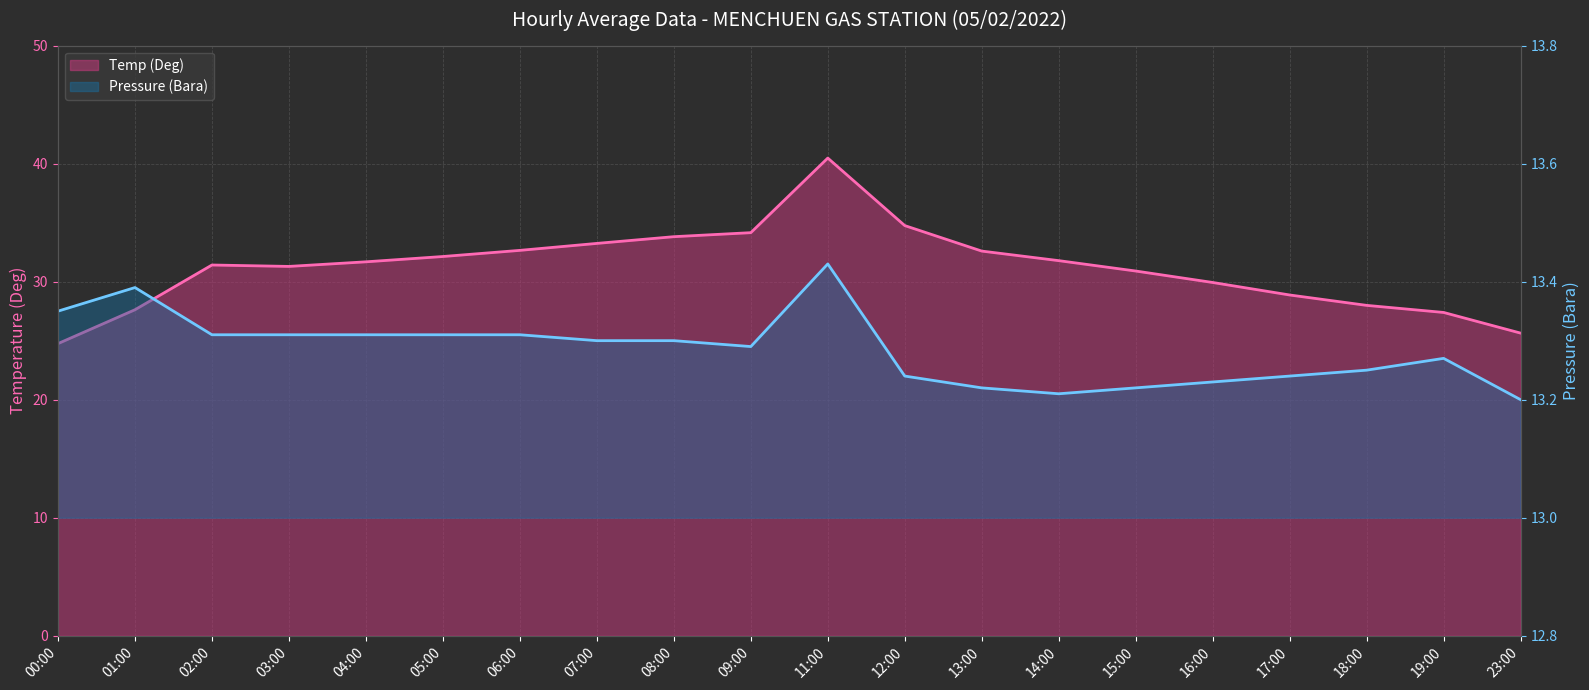

How many data points does each series have?

20